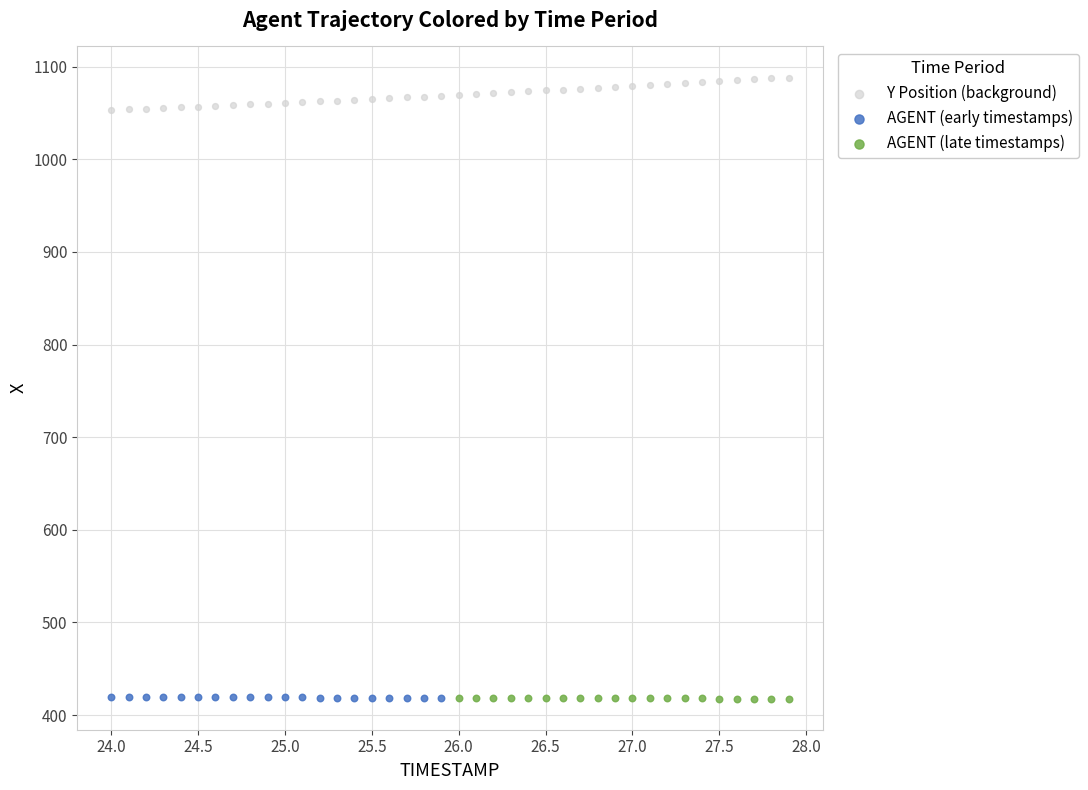

Which series has the widest spread of Y values?

Y Position (background)